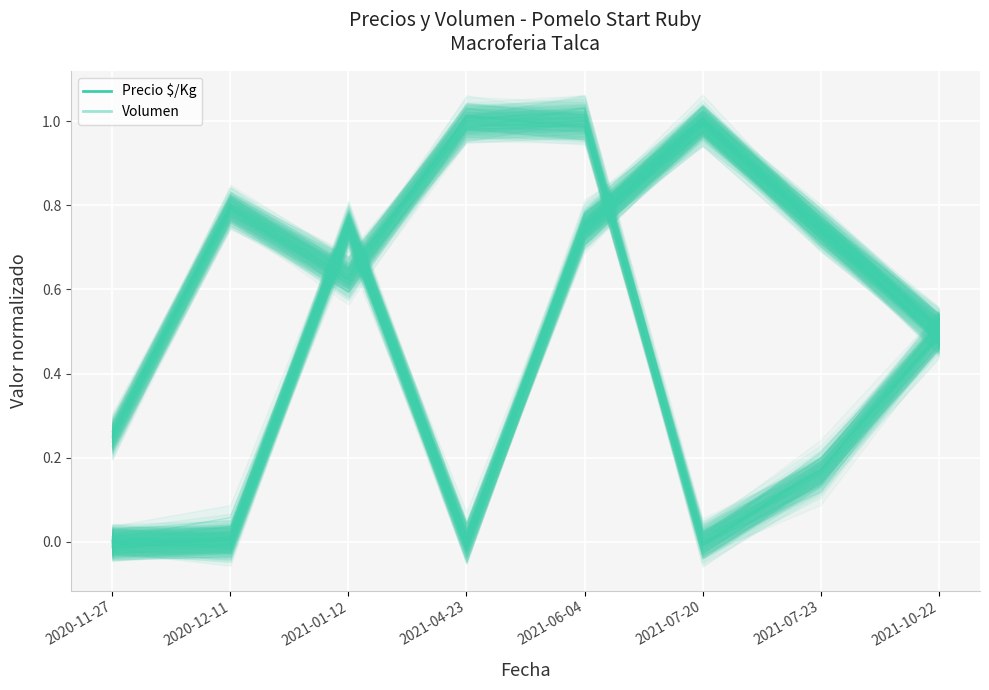

What is the label of the 6th point from the right?

2021-01-12